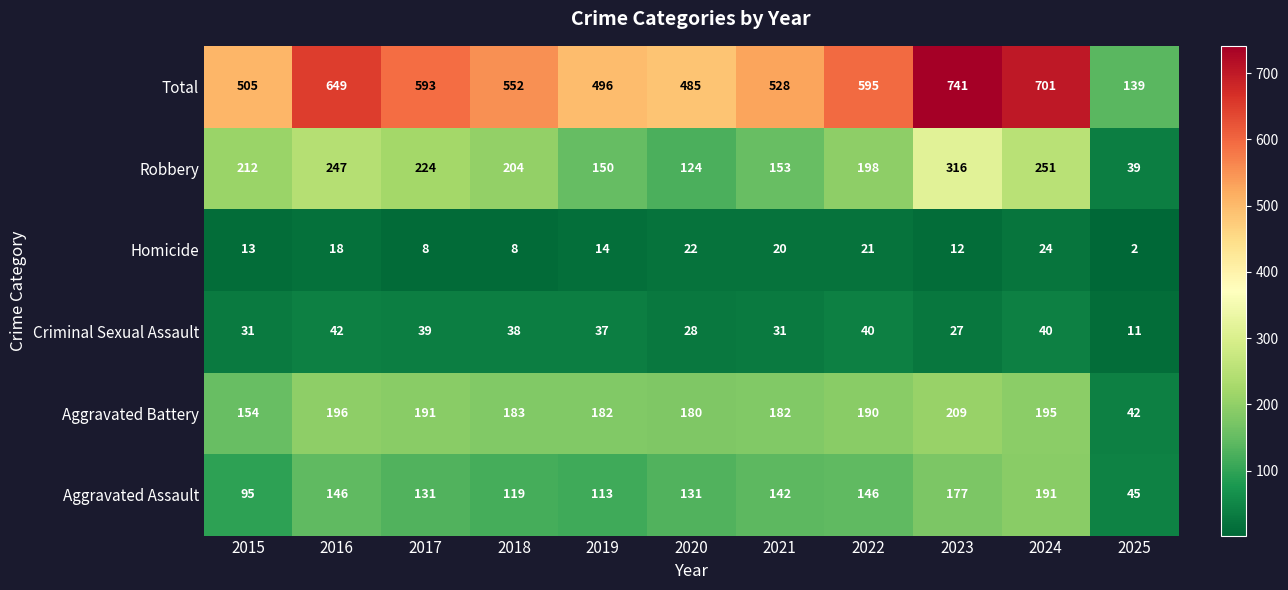

Rank the series by their maximum value, from highest to lowest.

Total, Robbery, Aggravated Battery, Aggravated Assault, Criminal Sexual Assault, Homicide